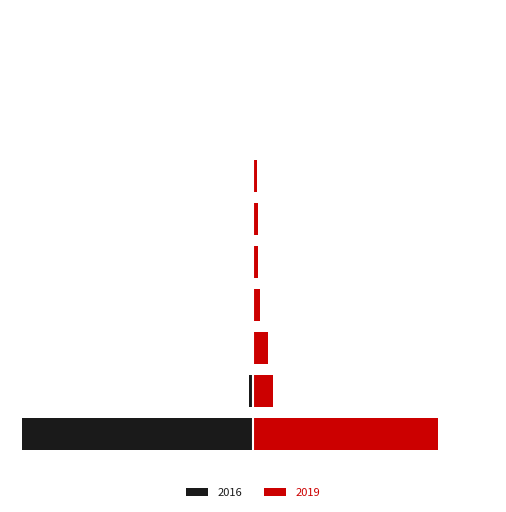

At which label does 2019 first exceed 2?

CHINA